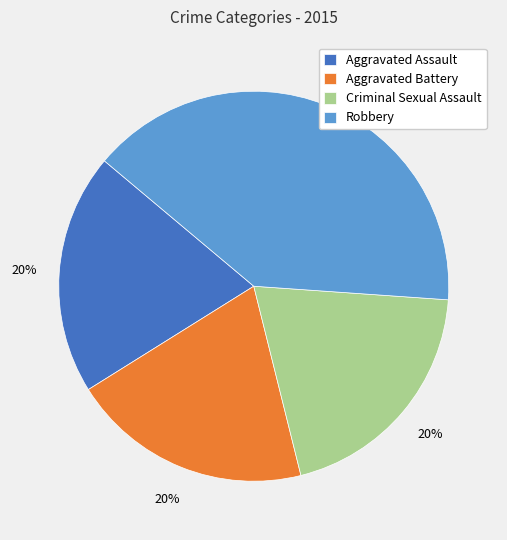

Is the sum of Aggravated Battery and Robbery greater than half?

Yes